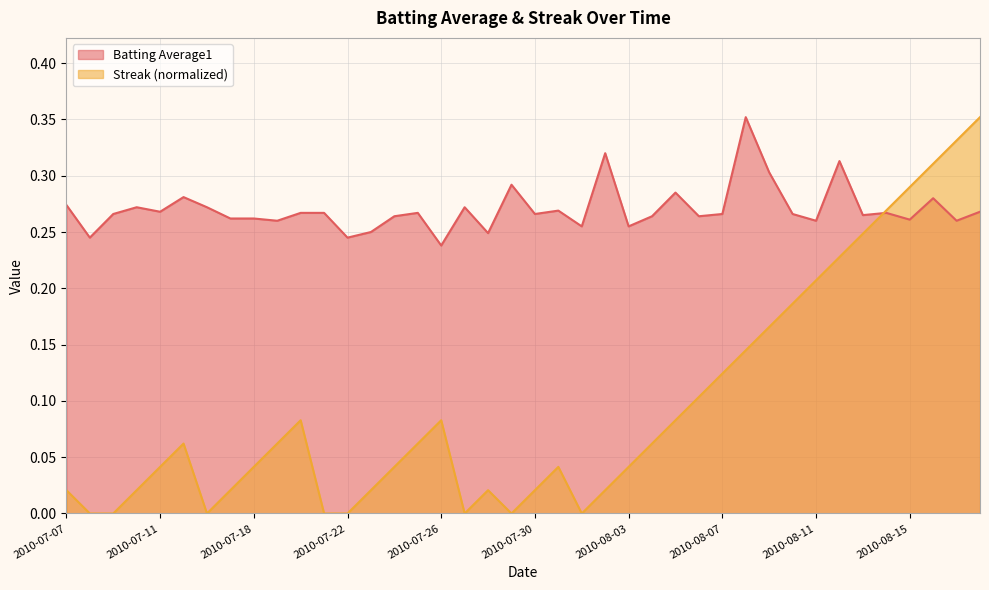

List the series in order of their overall mean, highest first.

Batting Average1, Streak (normalized)